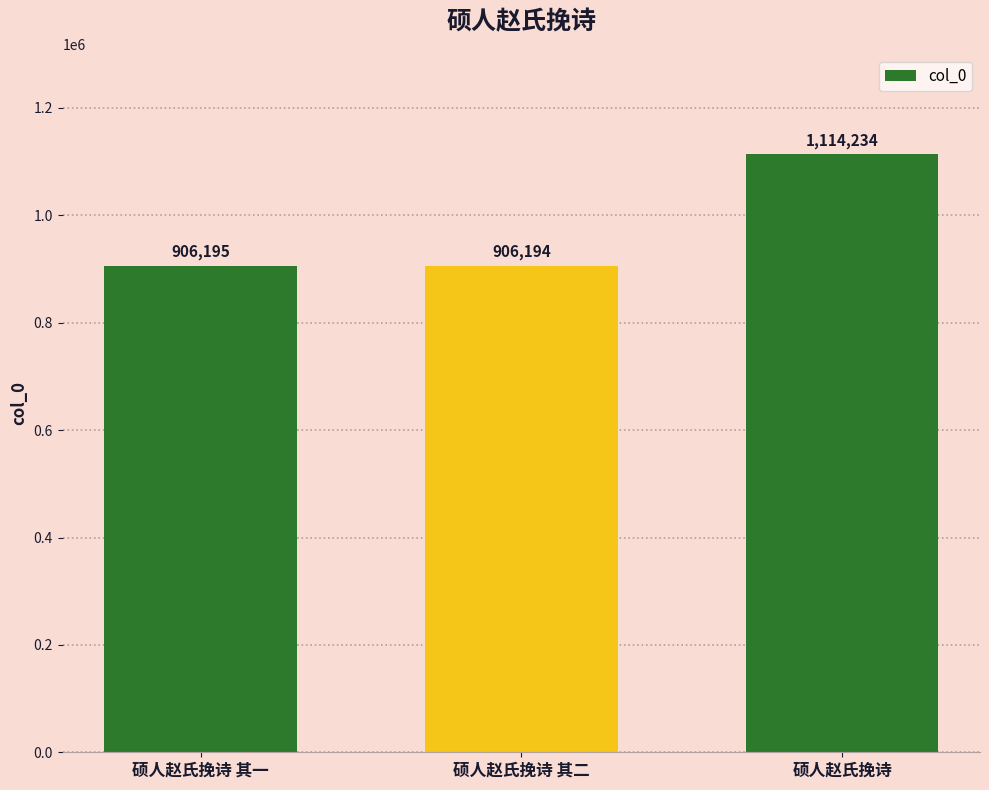

What is the difference between the values at 硕人赵氏挽诗 and 硕人赵氏挽诗 其二?

208040